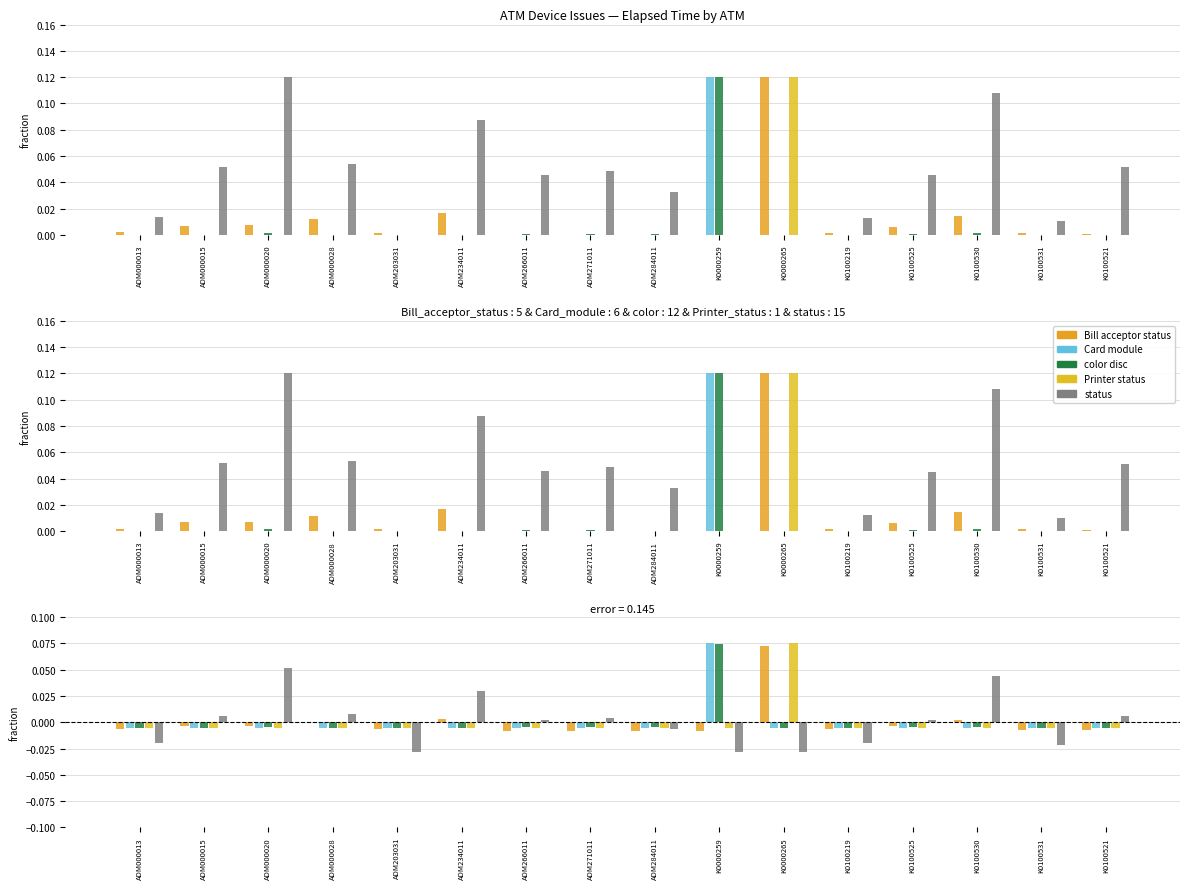

What is the label of the 13th bar from the right?

ADM000028